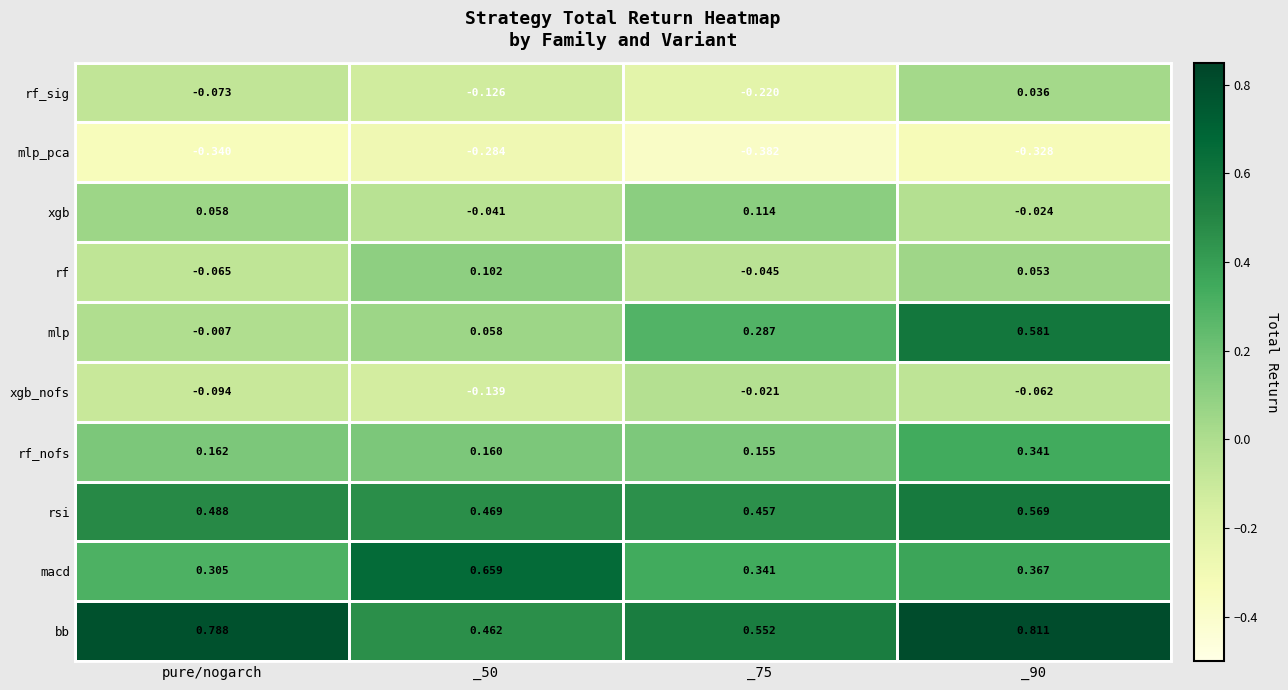

Where does the xgb series first go above 0?

pure/nogarch